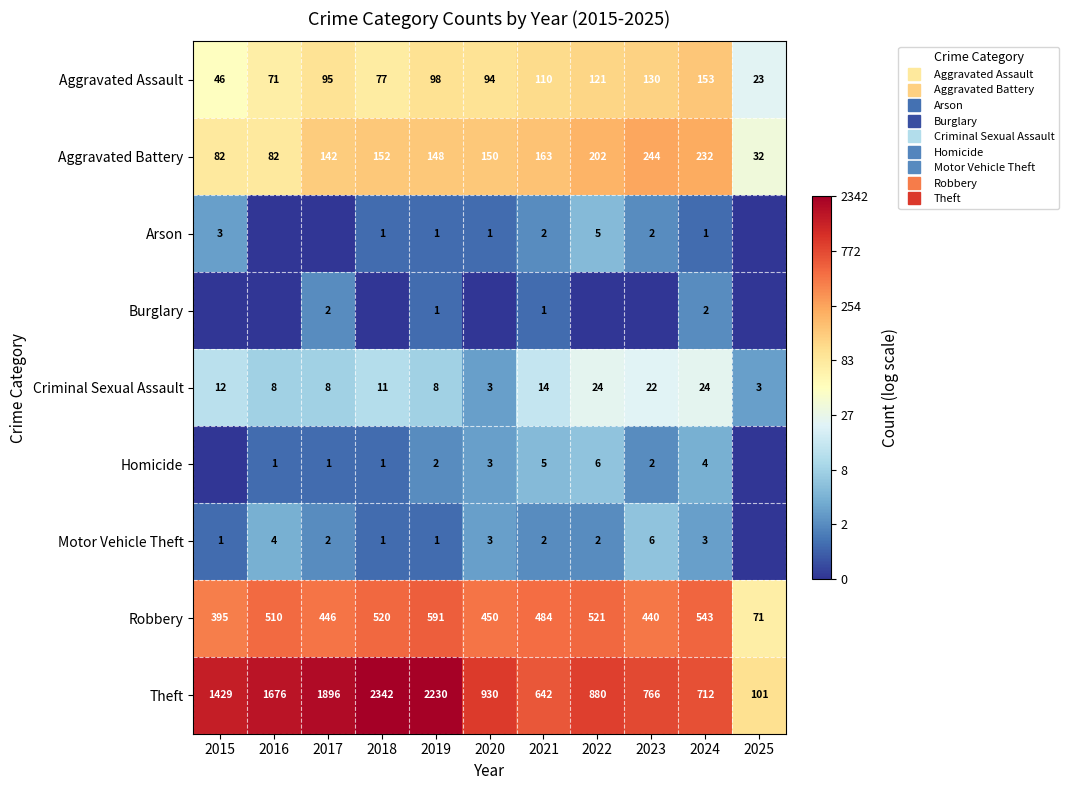

Is the value of Burglary at 2022 greater than the value of Arson at 2019?

No